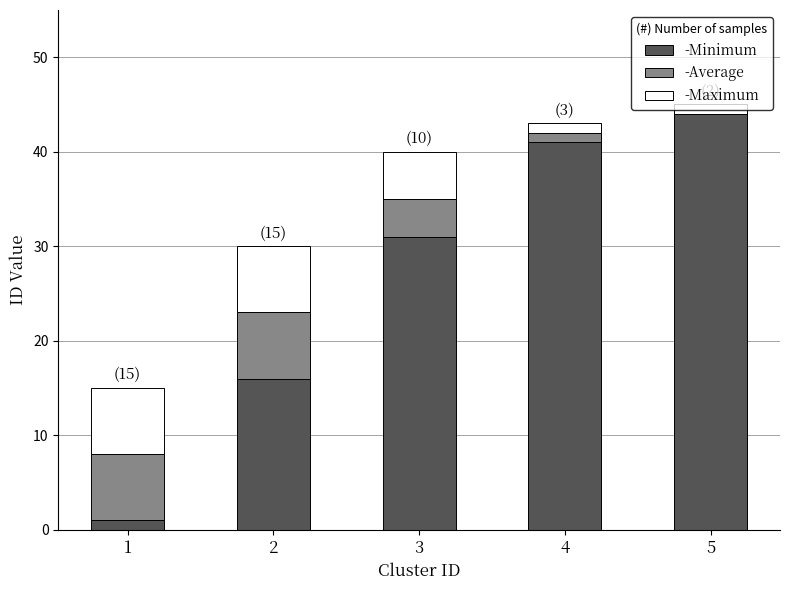

Count the number of categories in the chart.

5